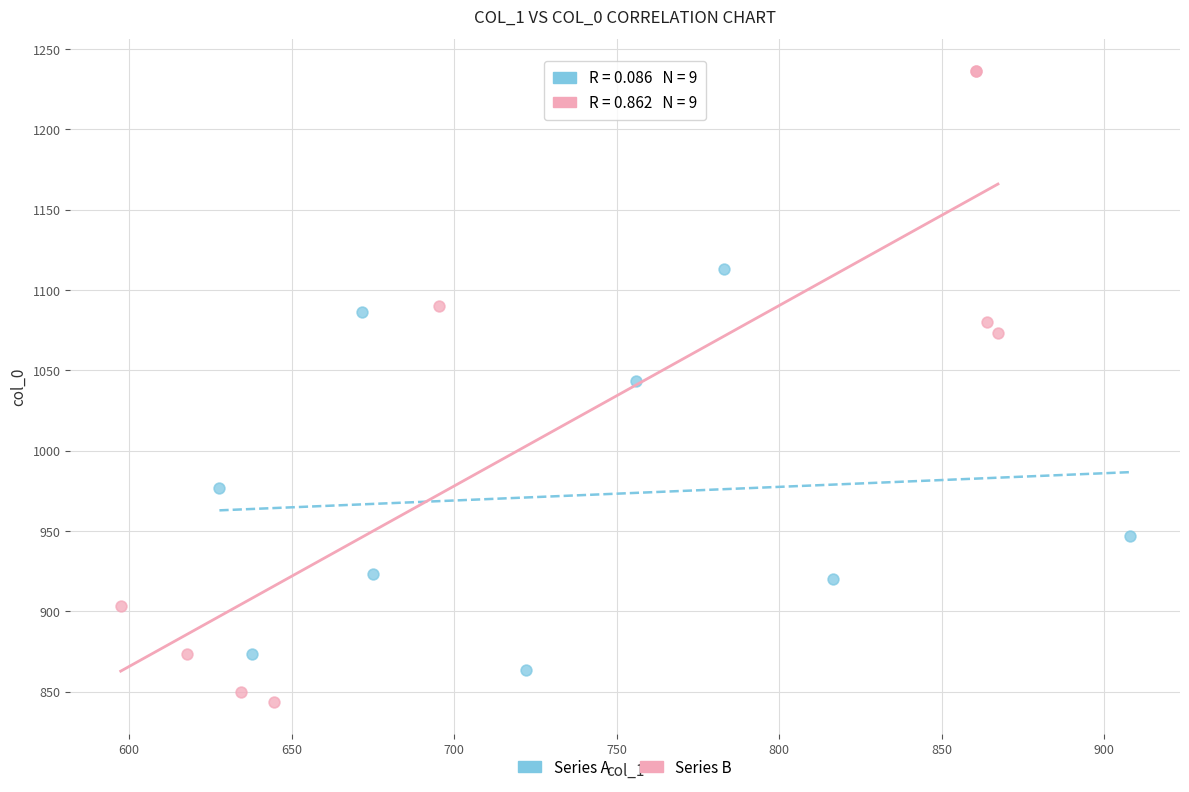

Which series contains the lowest Y value?

Series B